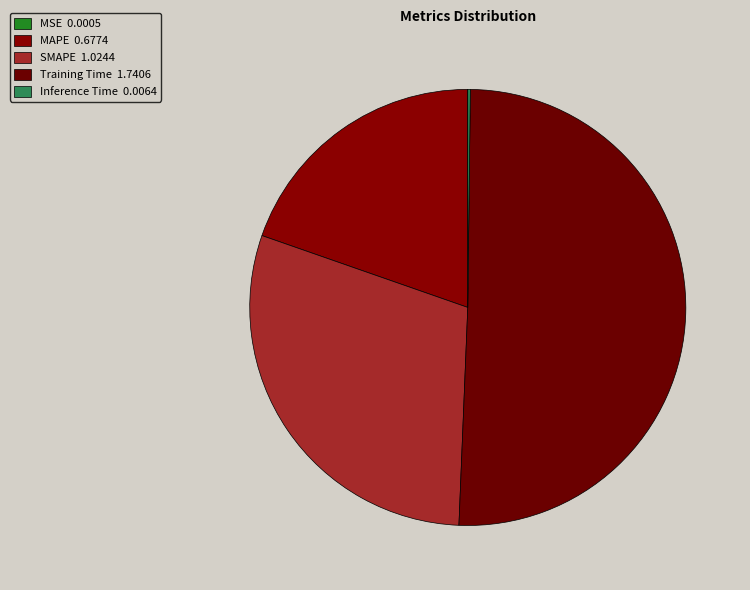

To the nearest percent, what is the difference between the largest and smallest slice percentages?

50%